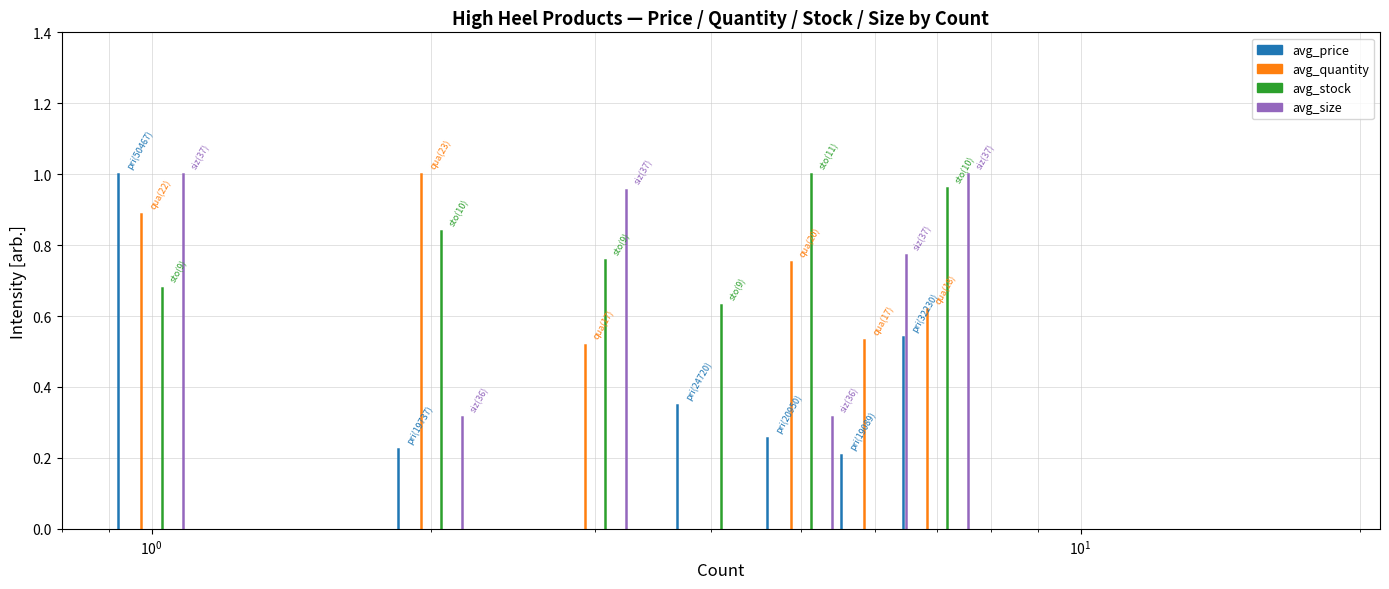

What are all the series names shown in the legend?

avg_price, avg_quantity, avg_stock, avg_size